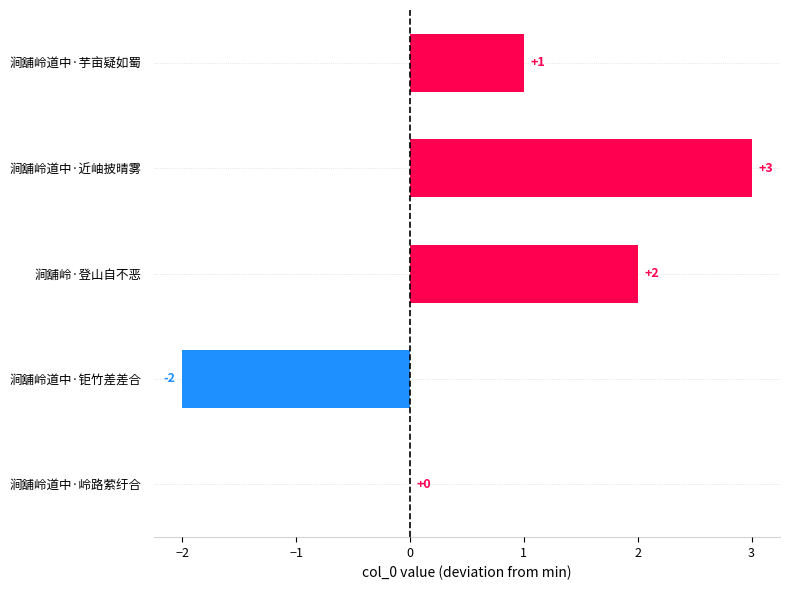

What is the sum of the values at 涧舖岭道中·近岫披晴雾 and 涧舖岭道中·岭路萦纡合?

3